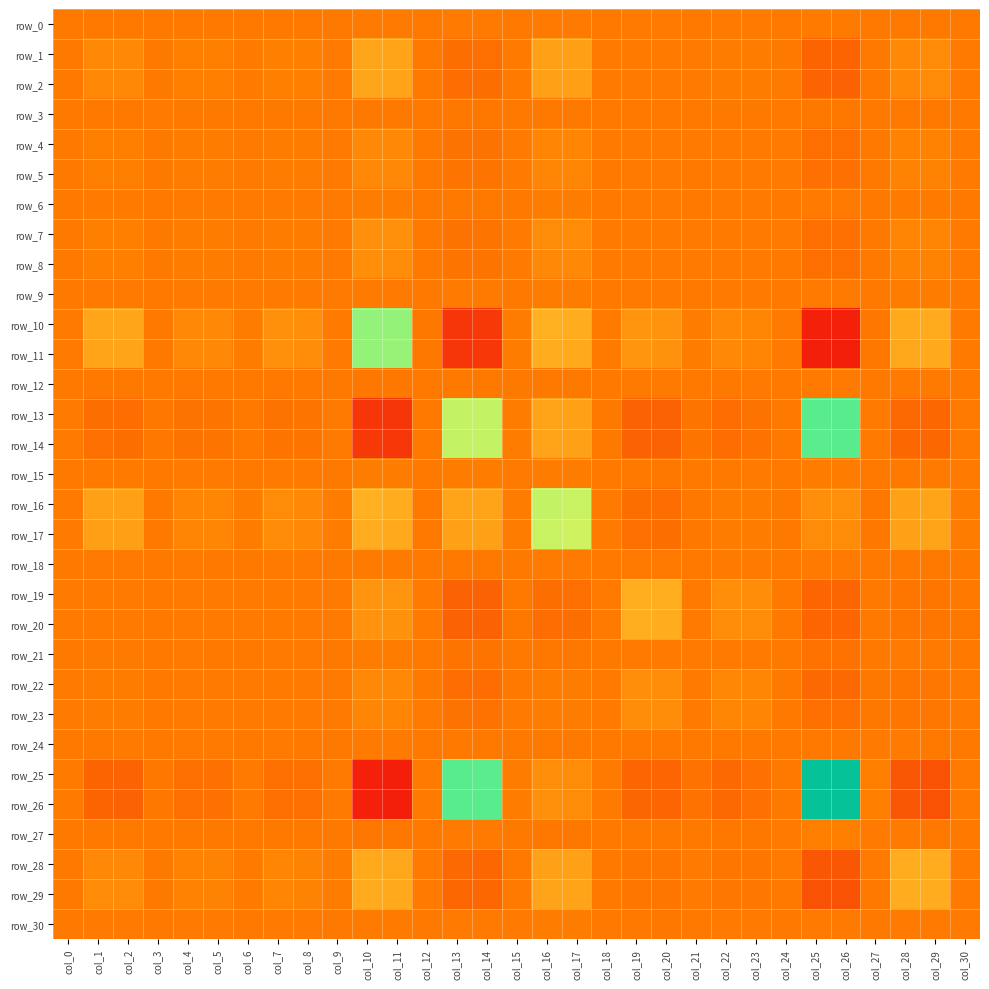

The value of row_17 at col_20 is -0.0. True or false?

False